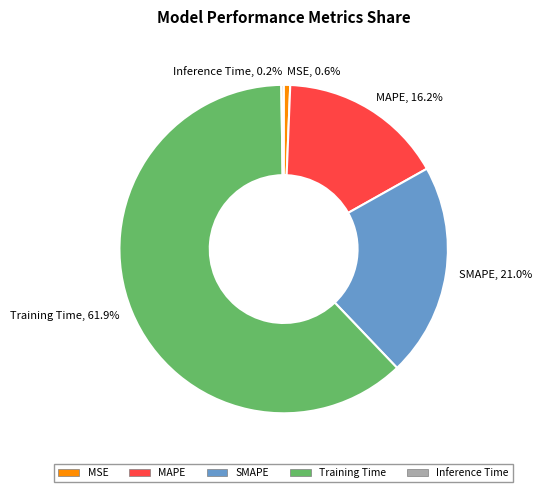

To the nearest percent, what is the difference between the largest and smallest slice percentages?

62%